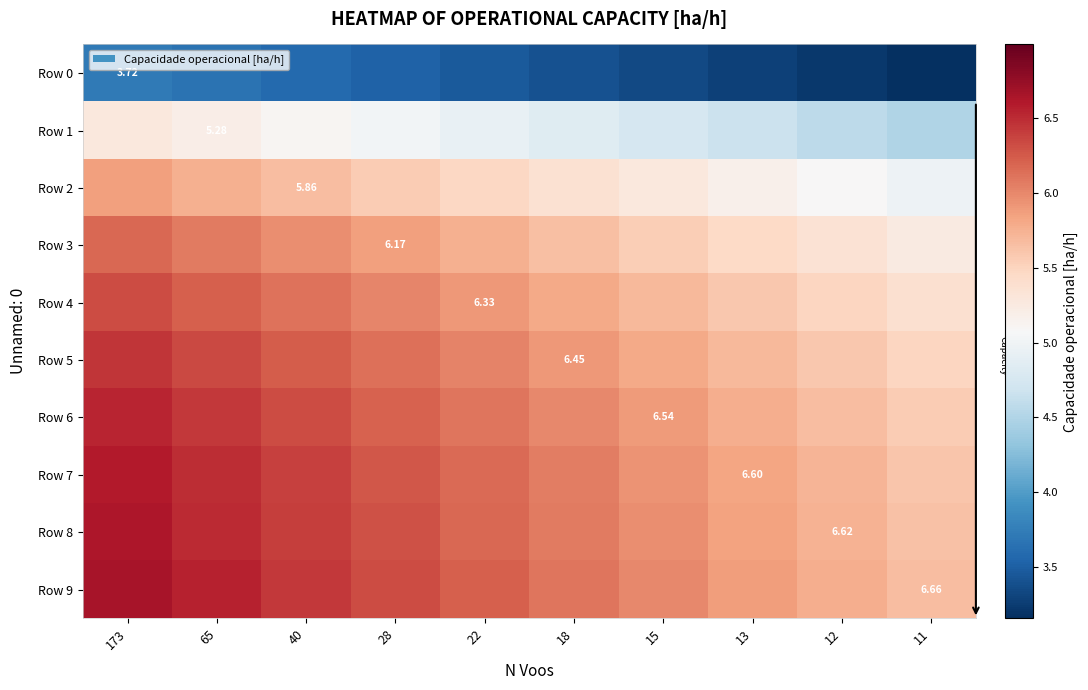

Rank the categories by Row 5 value from highest to lowest.

173, 65, 40, 28, 22, 18, 15, 13, 12, 11